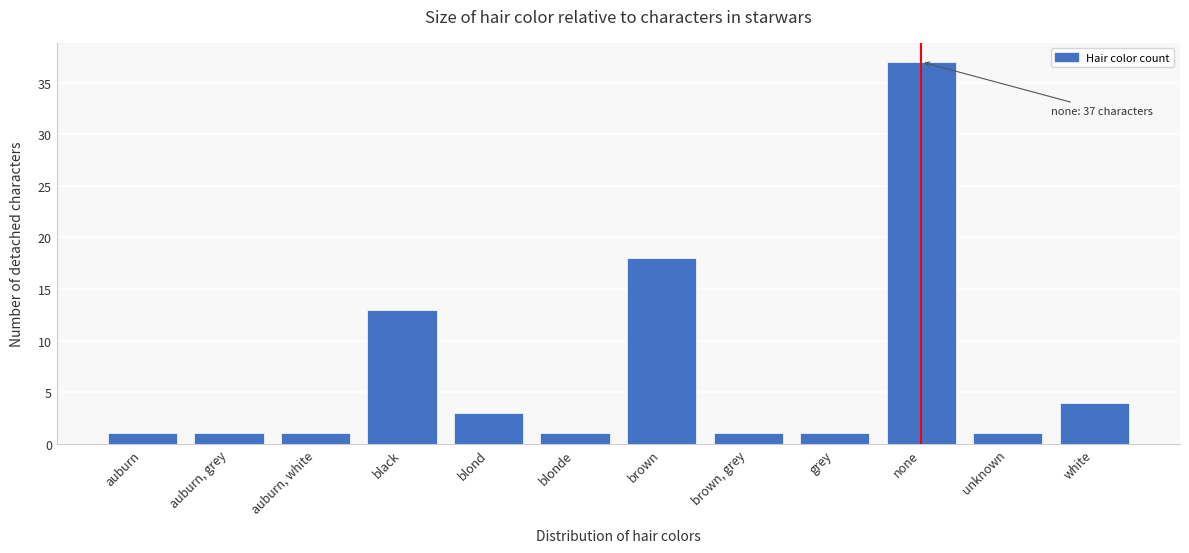

Reading left to right, transcribe all the data shown in this chart.

auburn=1	auburn, grey=1	auburn, white=1	black=13	blond=3	blonde=1	brown=18	brown, grey=1	grey=1	none=37	unknown=1	white=4